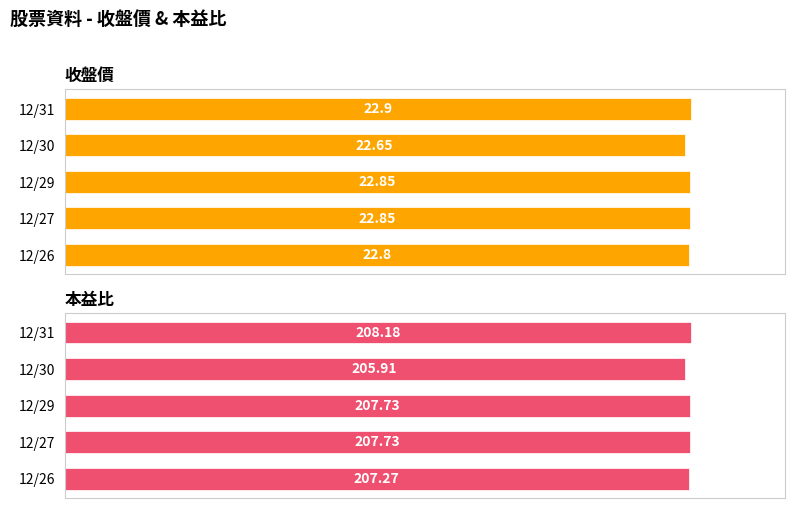

Which series has the largest range (max minus min)?

本益比